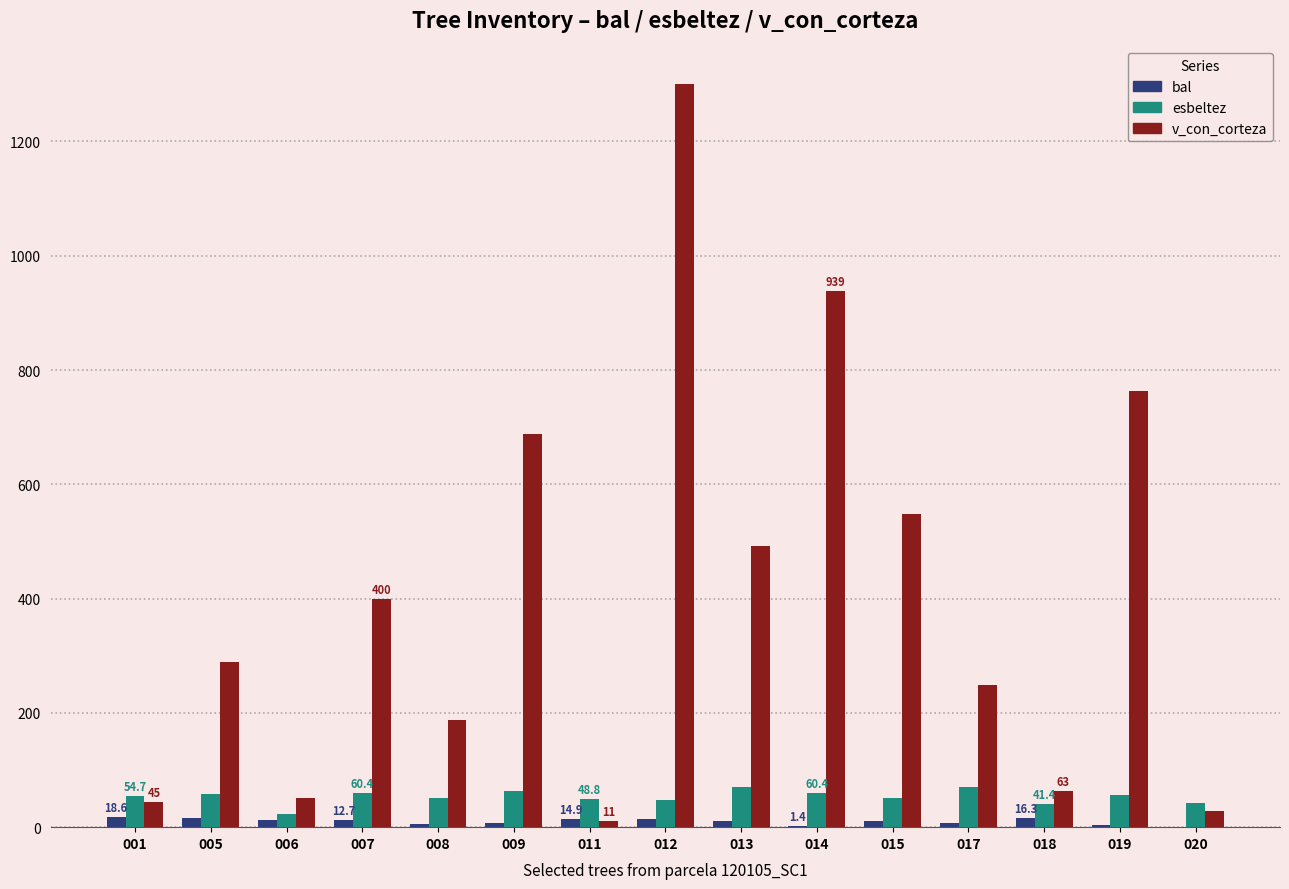

What is the sum of all v_con_corteza values?

6056.6